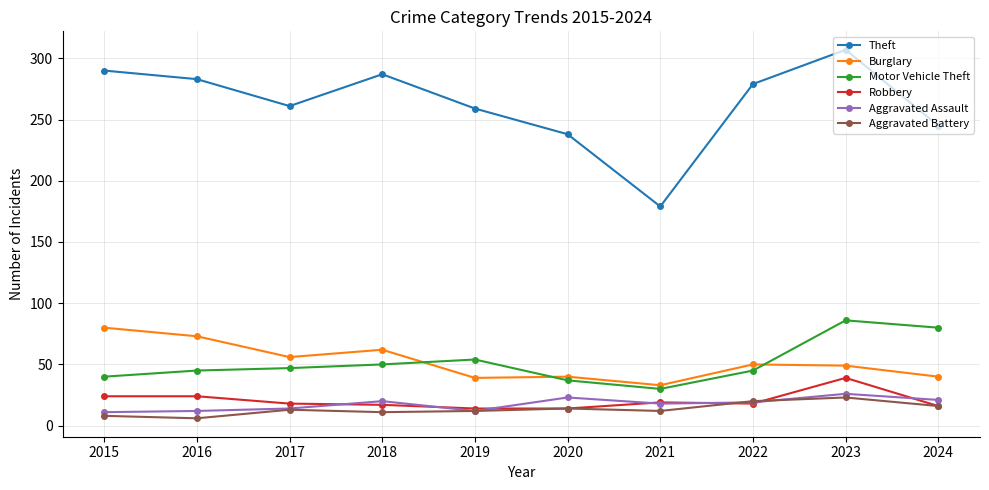

In Theft, how many points are higher than both neighbors (excluding endpoints)?

2